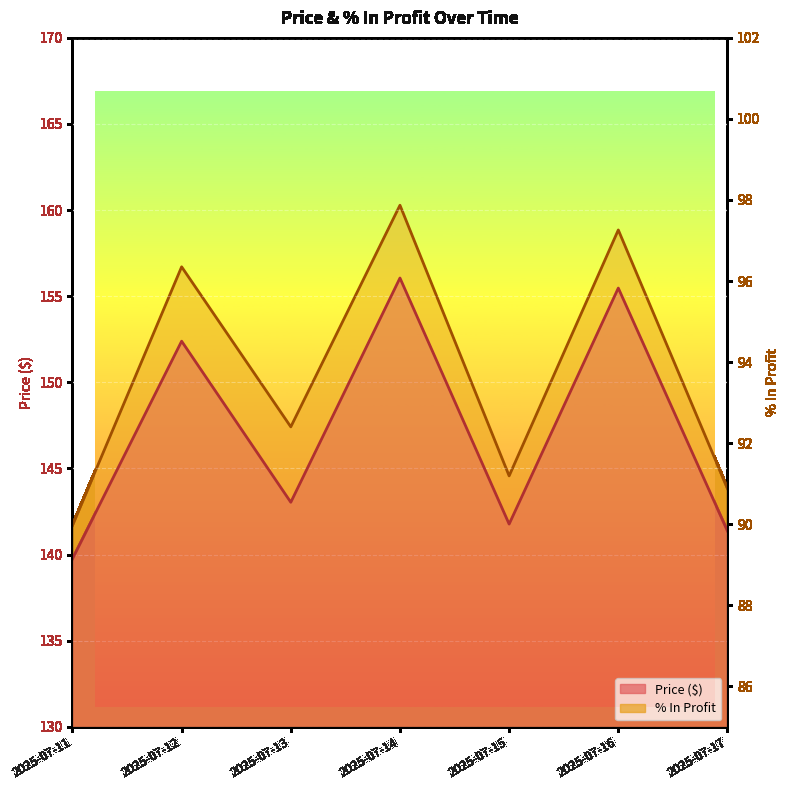

True or false: Price ($) has more than 1 interior local peaks.

True